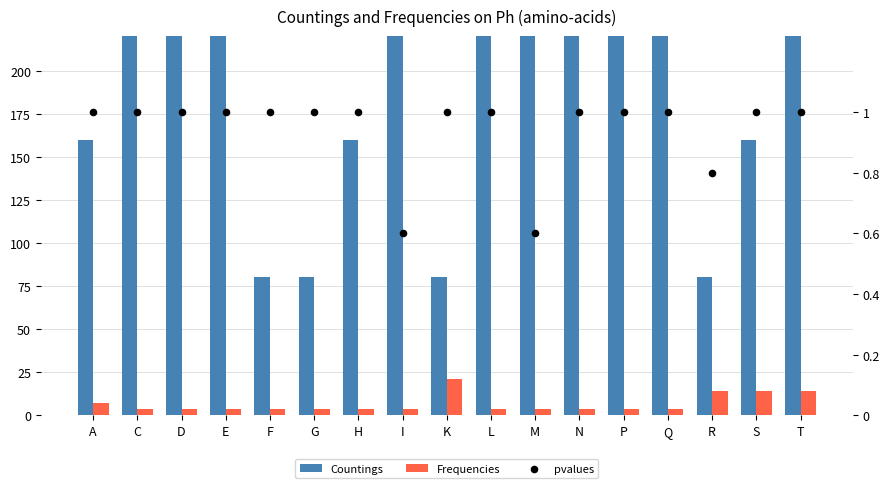

Is the value of Countings at G greater than the value of Frequencies at F?

Yes